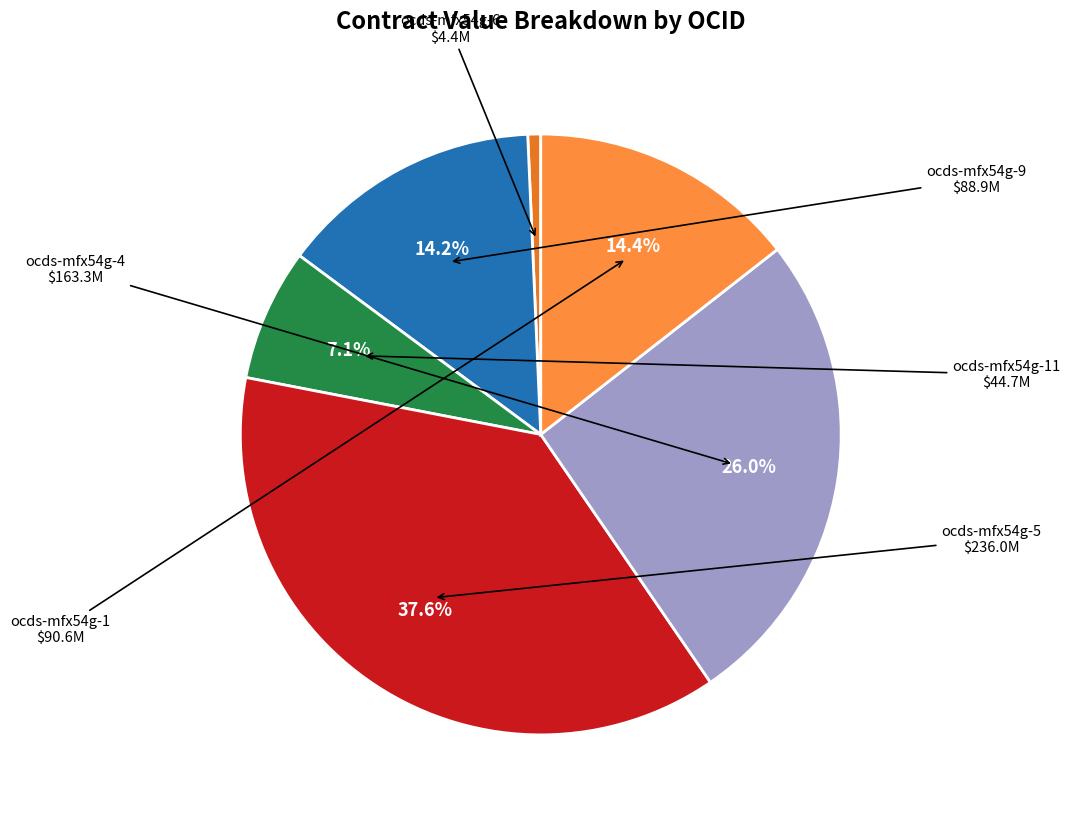

Is there a majority slice in this chart?

No